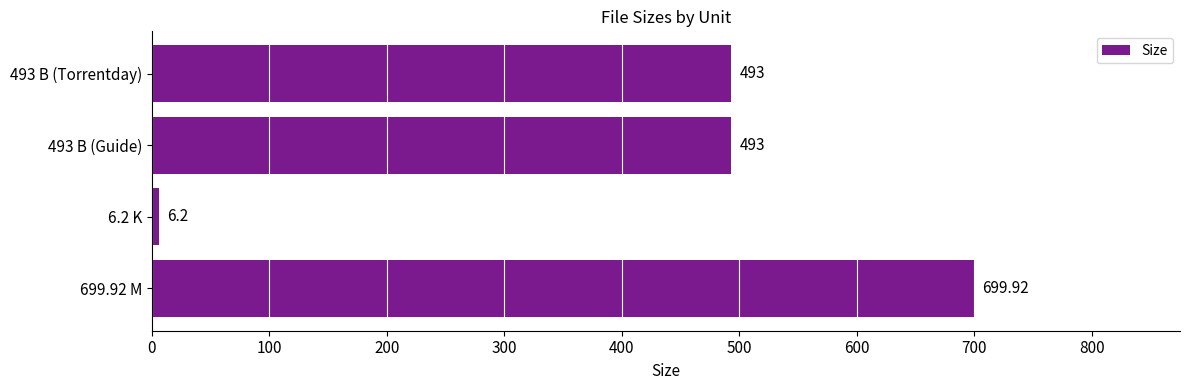

How many data points does each series have?

4